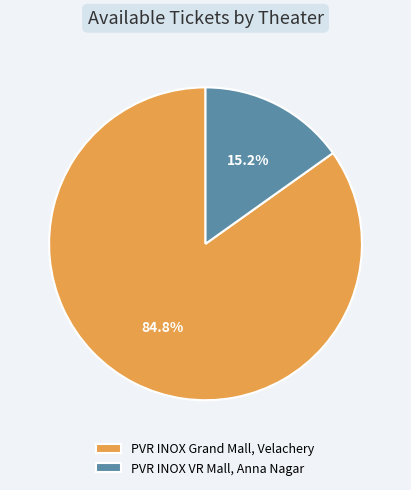

What percentage is the PVR INOX VR Mall, Anna Nagar slice, to the nearest percent?

15%